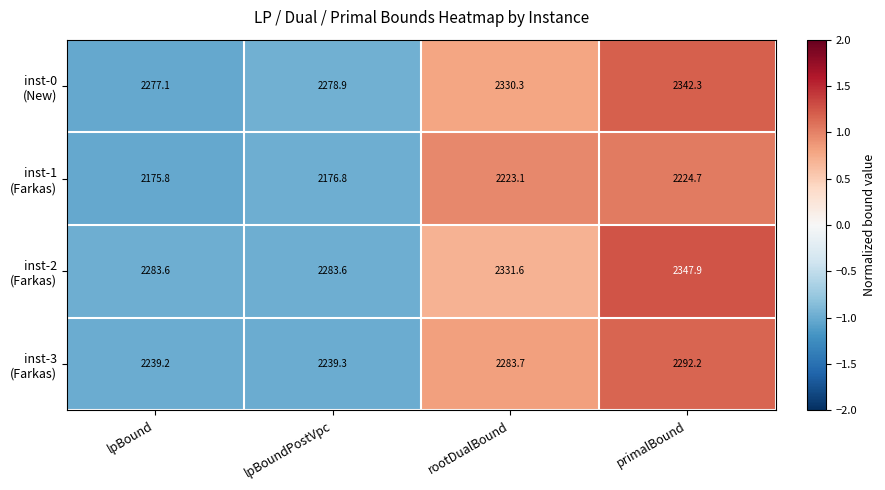

What is the total value across all series at rootDualBound?

9168.7